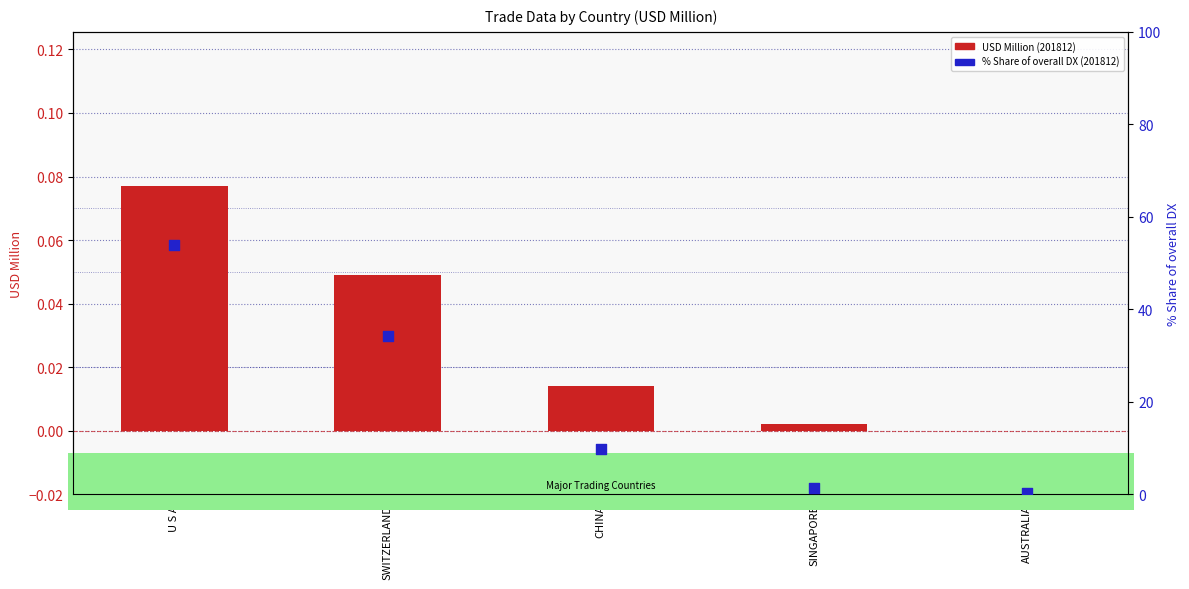

Which series has the widest spread of Y values?

% Share of overall DX (201812)